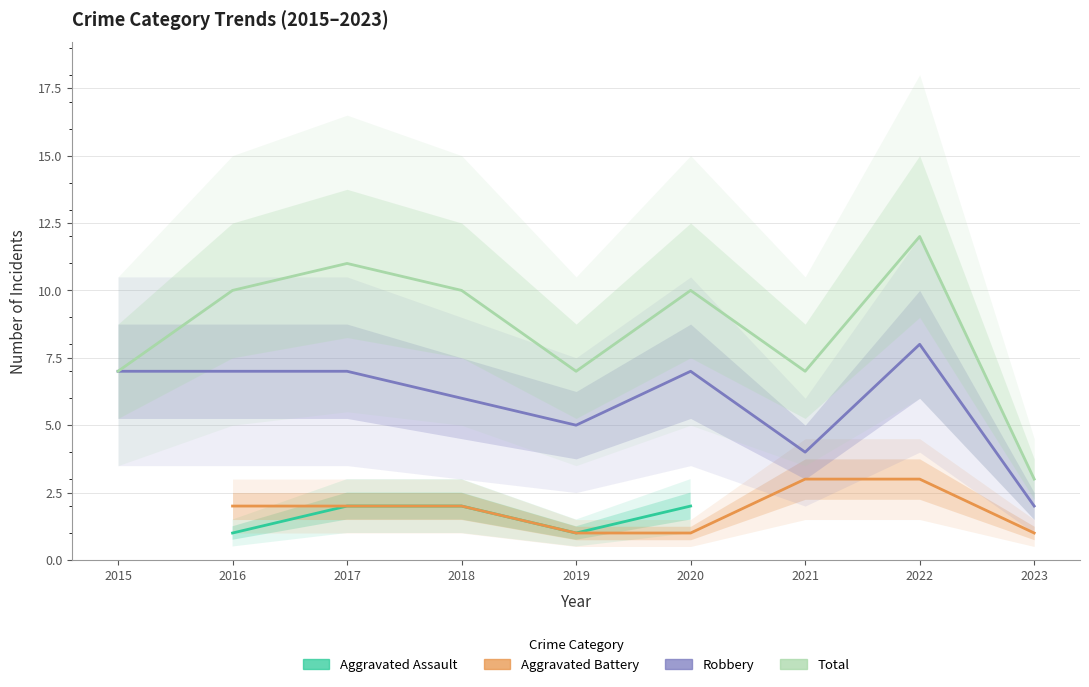

True or false: Aggravated Battery and Robbery intersect in this chart.

False